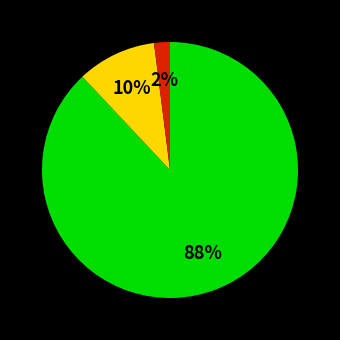

To the nearest percent, what is the difference between the largest and smallest slice percentages?

86%